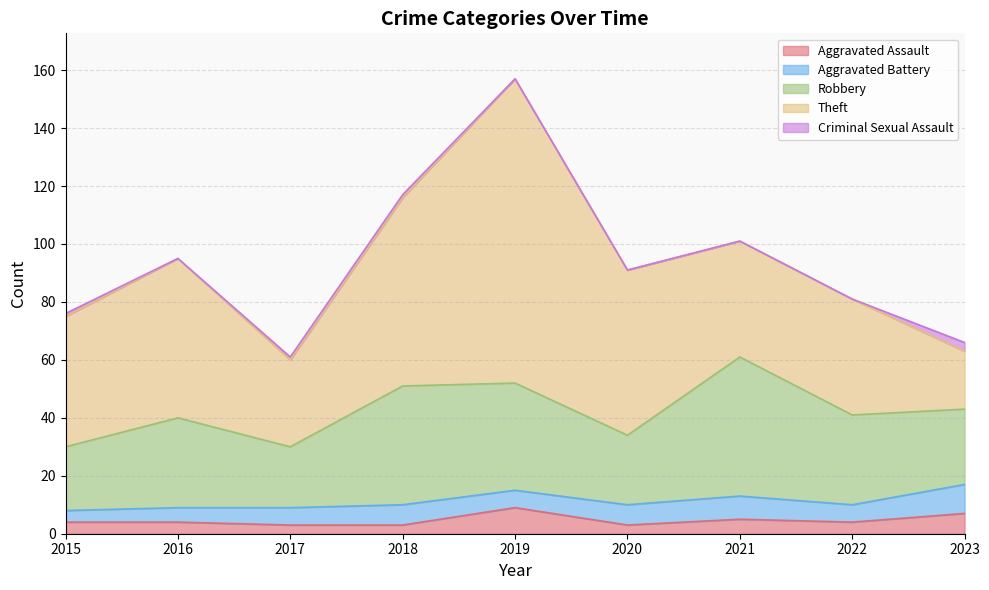

Which series has the largest total across all categories?

Theft